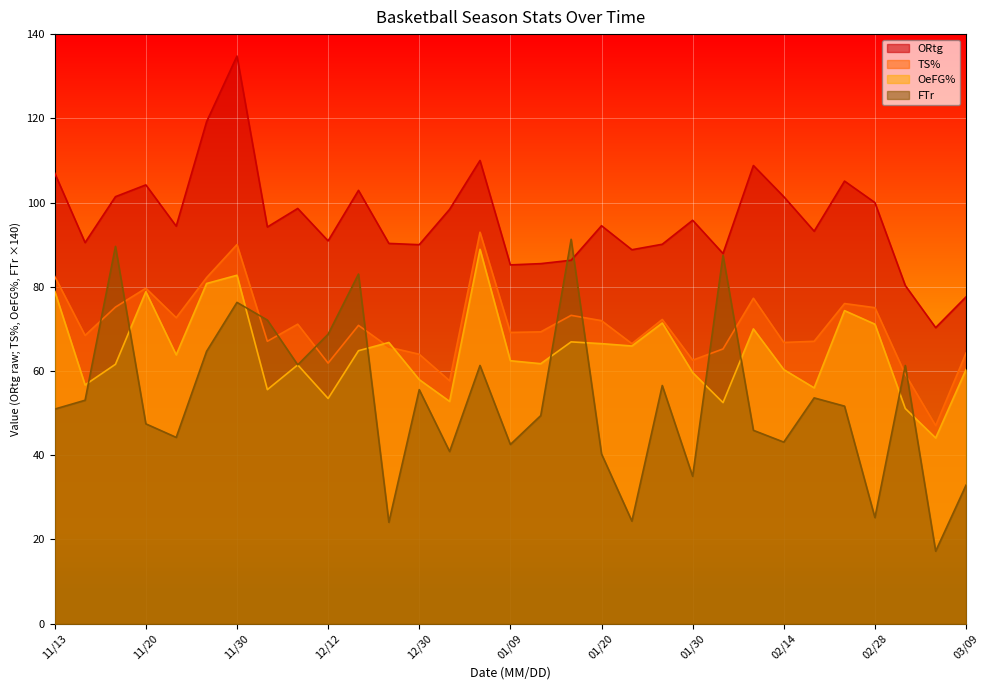

Where is the first local maximum for OeFG%?

11/20